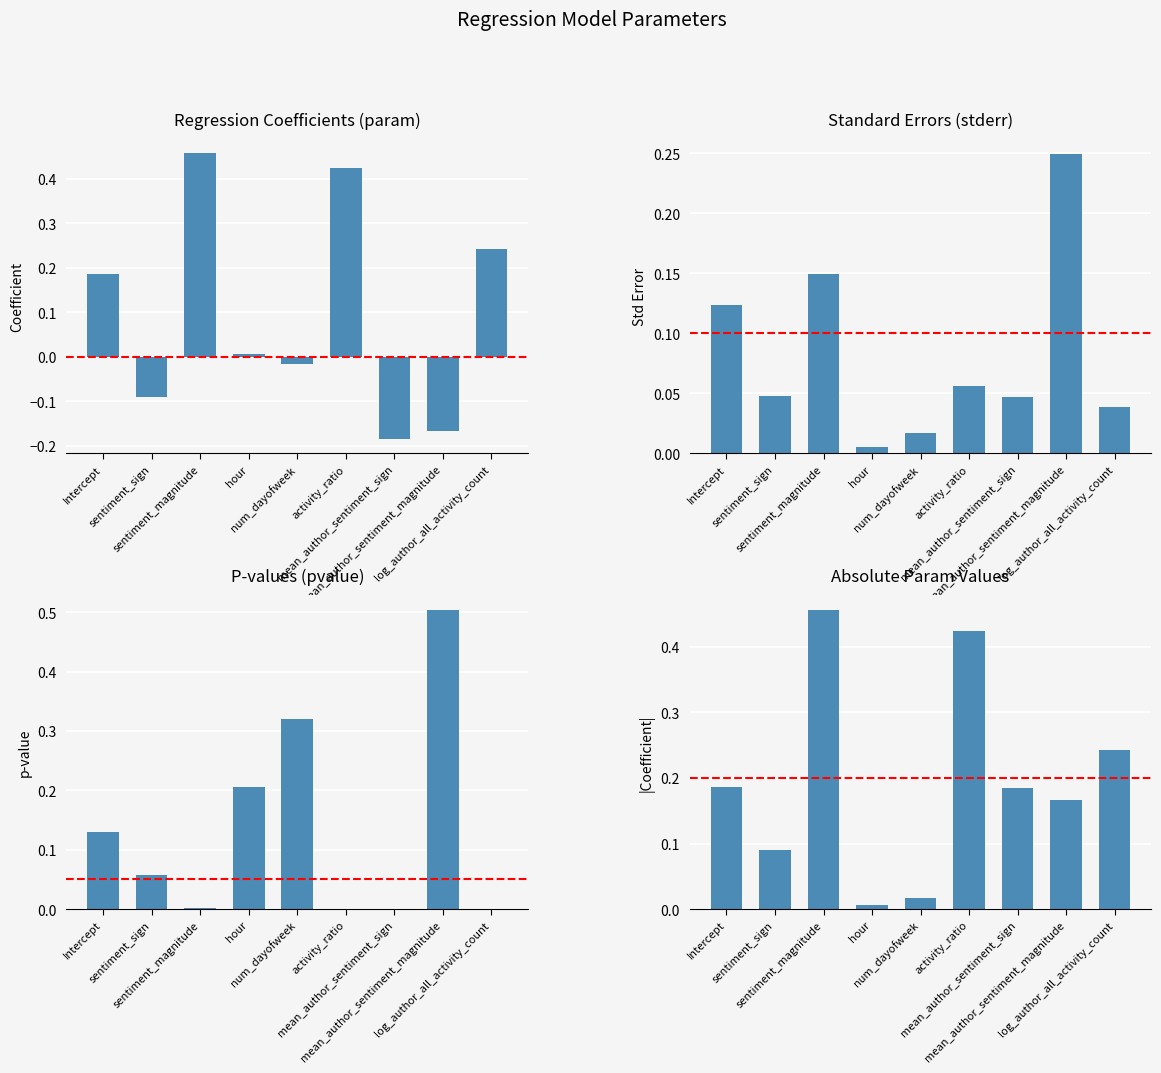

What is the sum of the Standard Errors (stderr) values at num_dayofweek and activity_ratio?

0.1